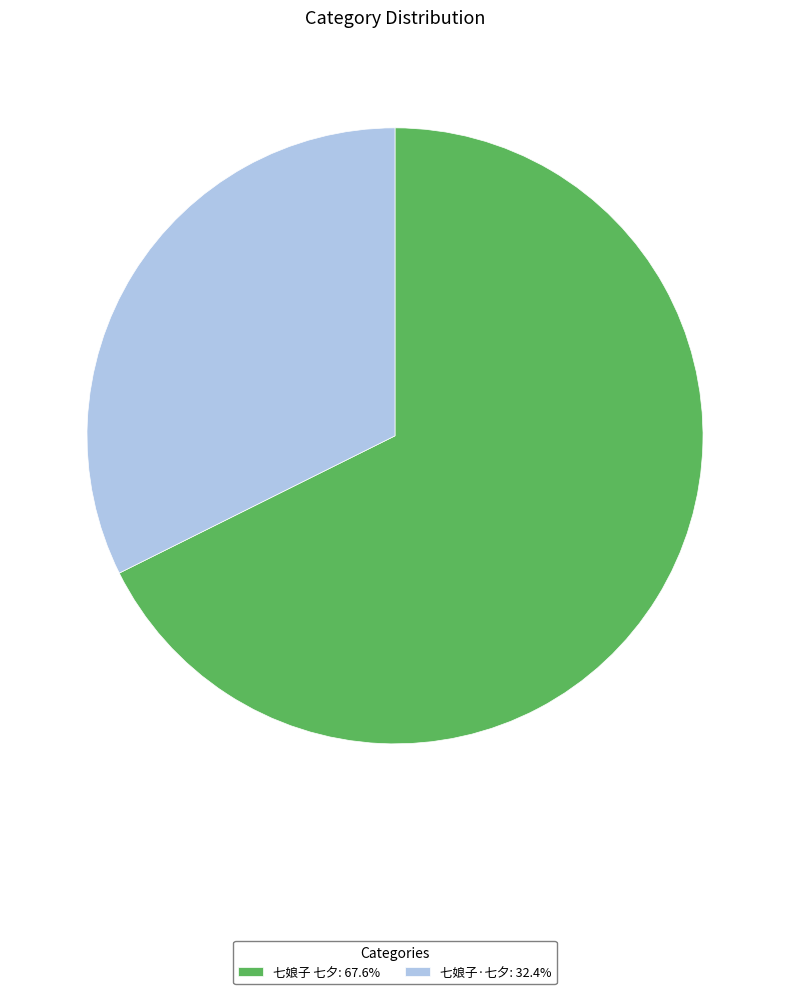

Approximately how many times larger is the value at 七娘子·七夕: 32.4% compared to 七娘子 七夕: 67.6%?

0.5